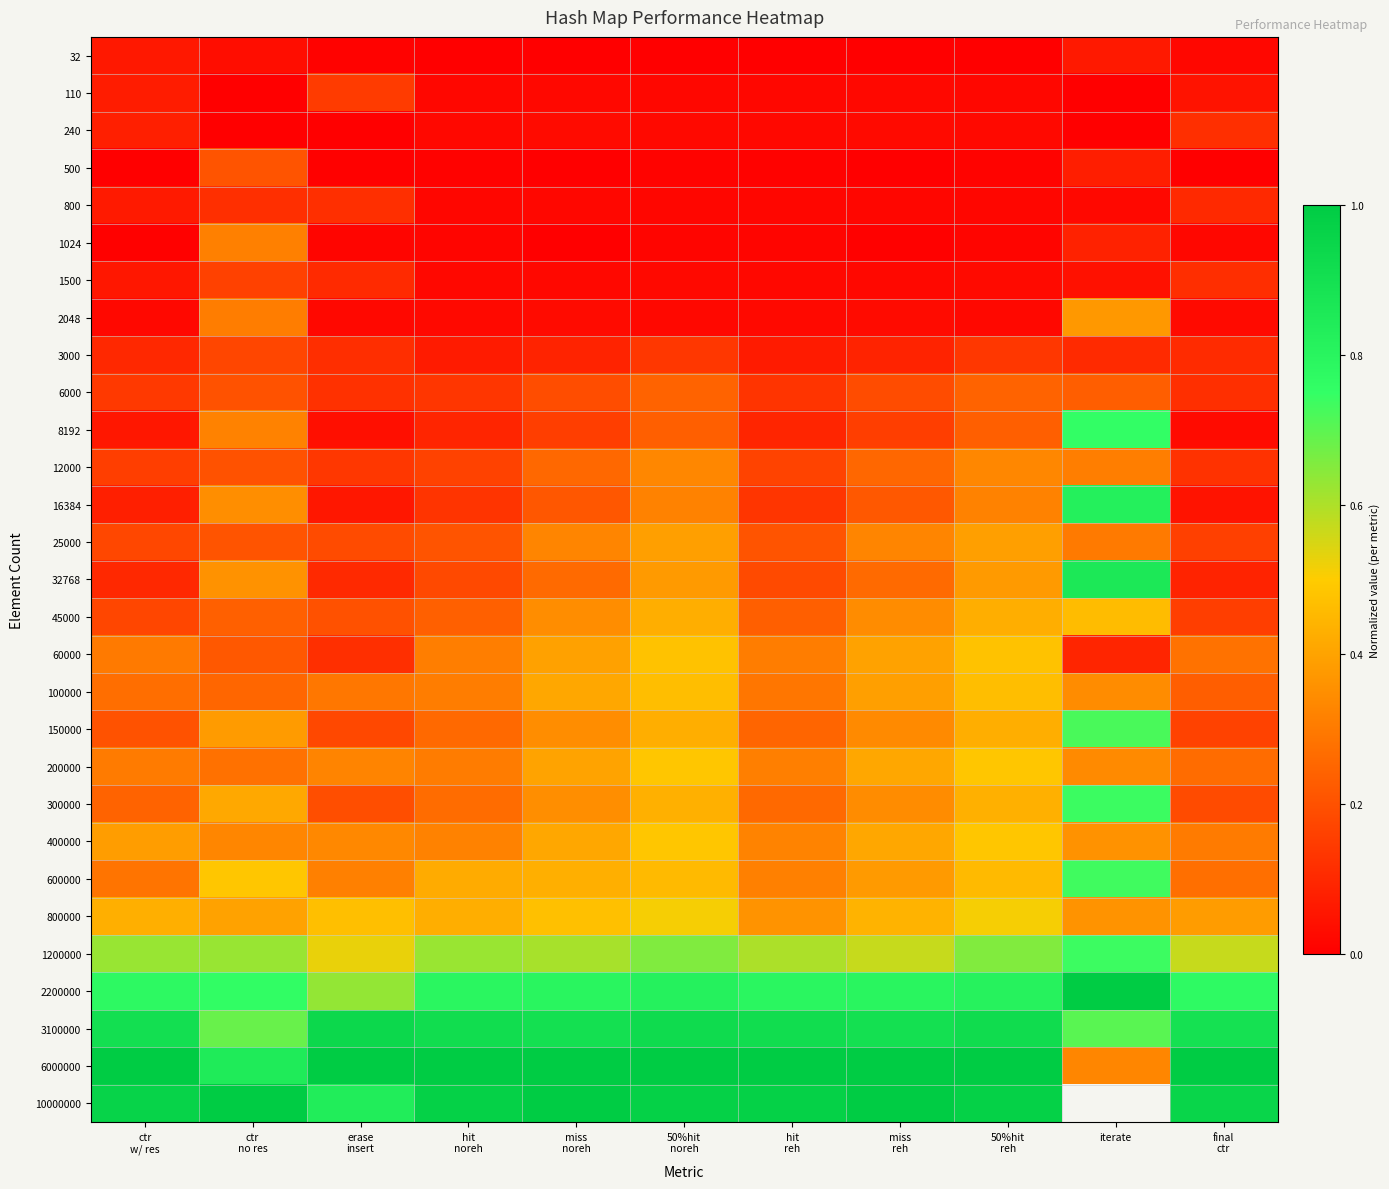

What is the sum of the 1200000 values at hit reh and ctr w/ res?

1.2